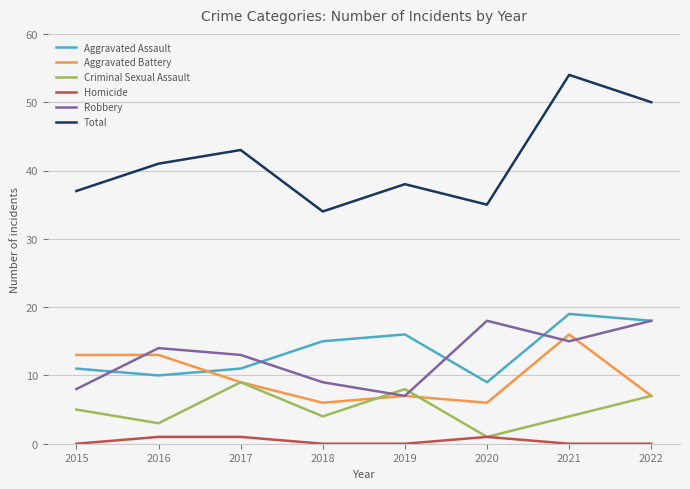

Reading left to right, list all the values displayed in this chart.

Aggravated Assault: 11	10	11	15	16	9	19	18
Aggravated Battery: 13	13	9	6	7	6	16	7
Criminal Sexual Assault: 5	3	9	4	8	1	4	7
Homicide: 0	1	1	0	0	1	0	0
Robbery: 8	14	13	9	7	18	15	18
Total: 37	41	43	34	38	35	54	50